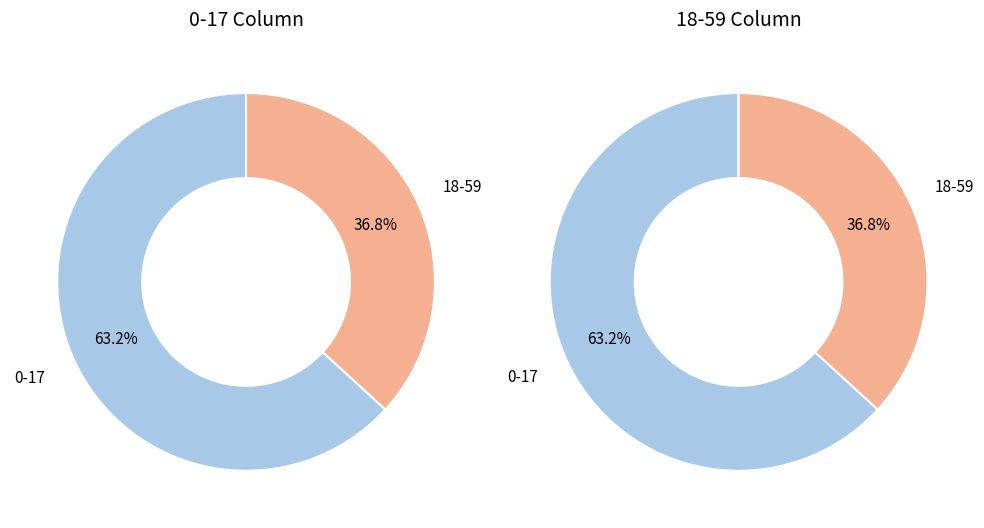

What percentage is the 0-17 slice, to the nearest percent?

63%